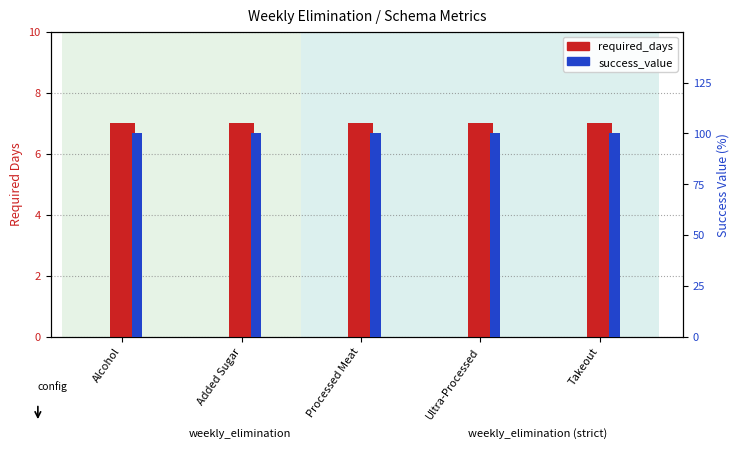

How many groups of bars are there?

5